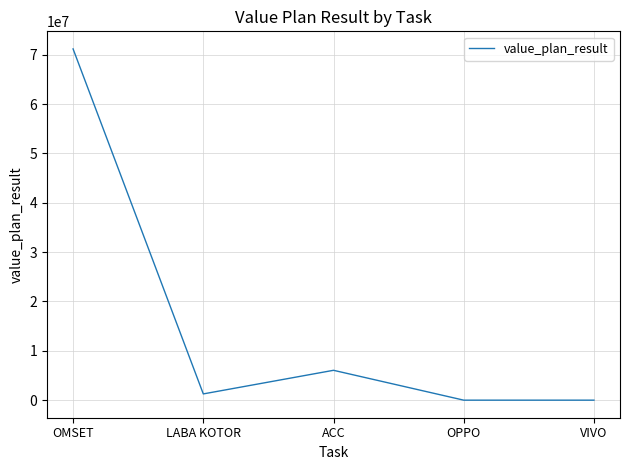

True or false: the data shows 6049172 at ACC.

True